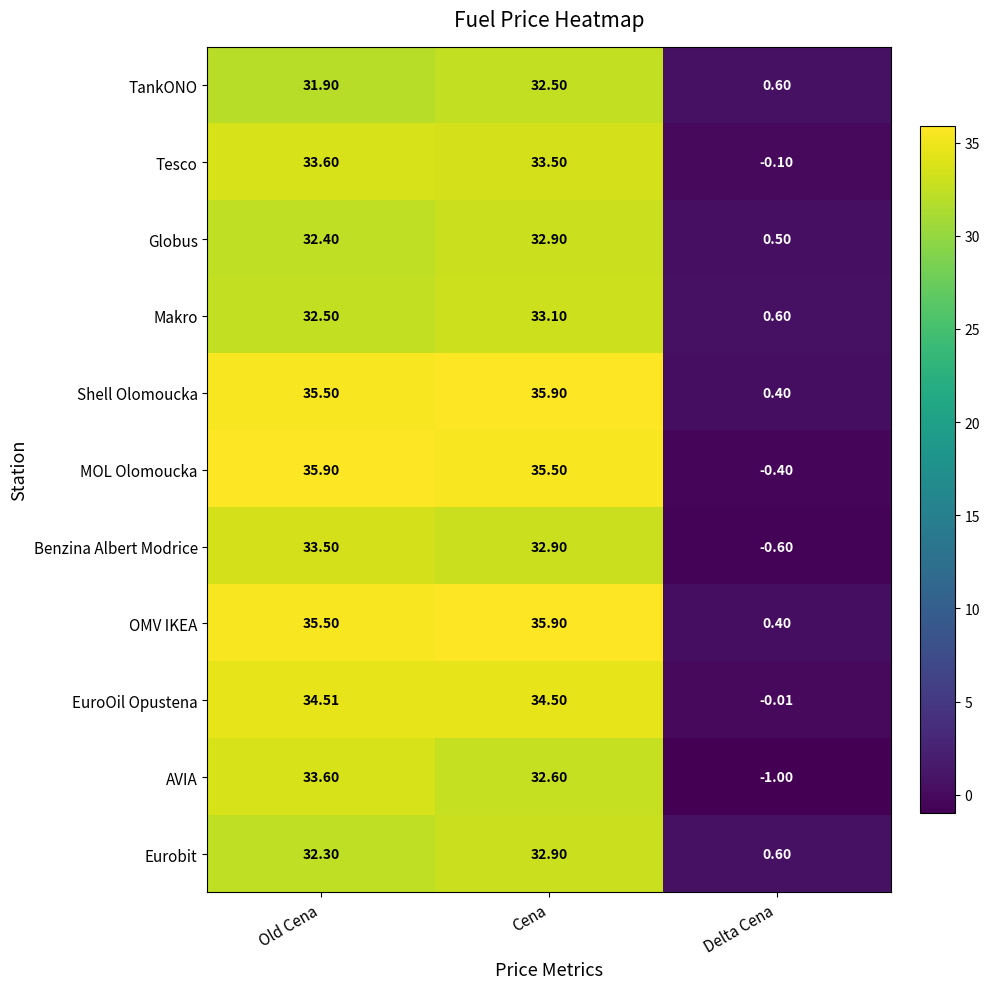

Rank the categories by MOL Olomoucka value from lowest to highest.

Delta Cena, Cena, Old Cena